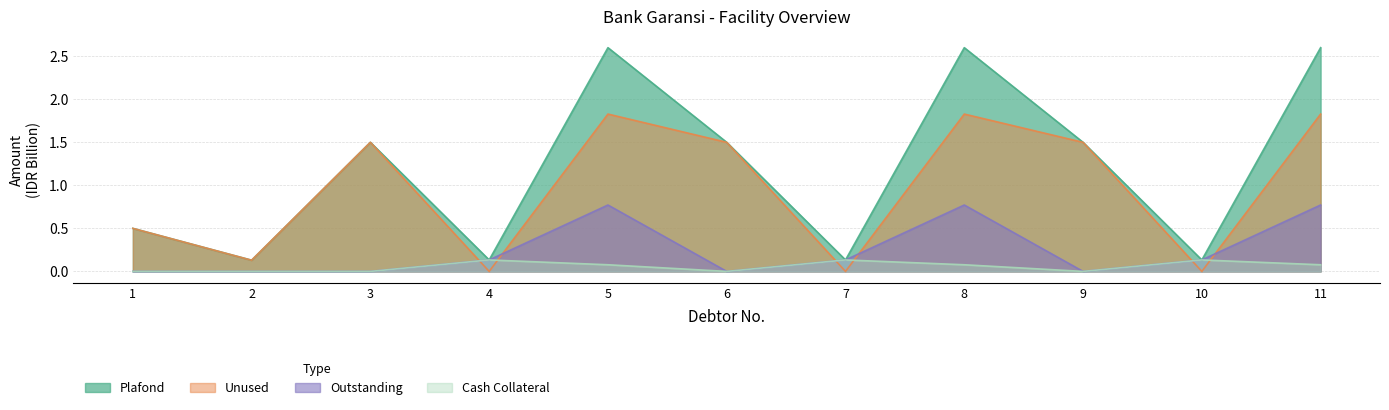

How many lines are shown in the chart?

4